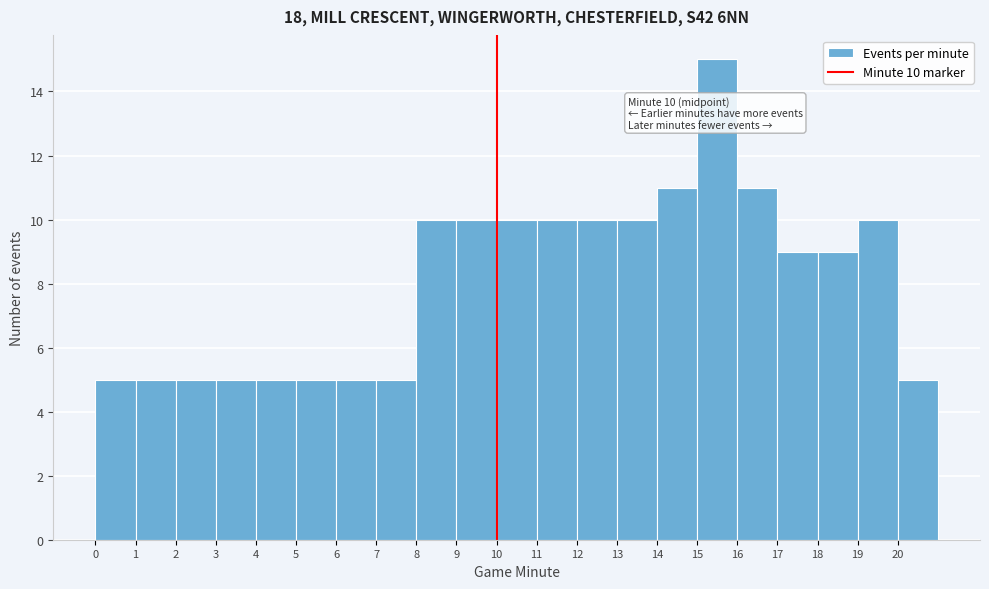

Over which range of the x-axis is the bar tallest?

15 to 16